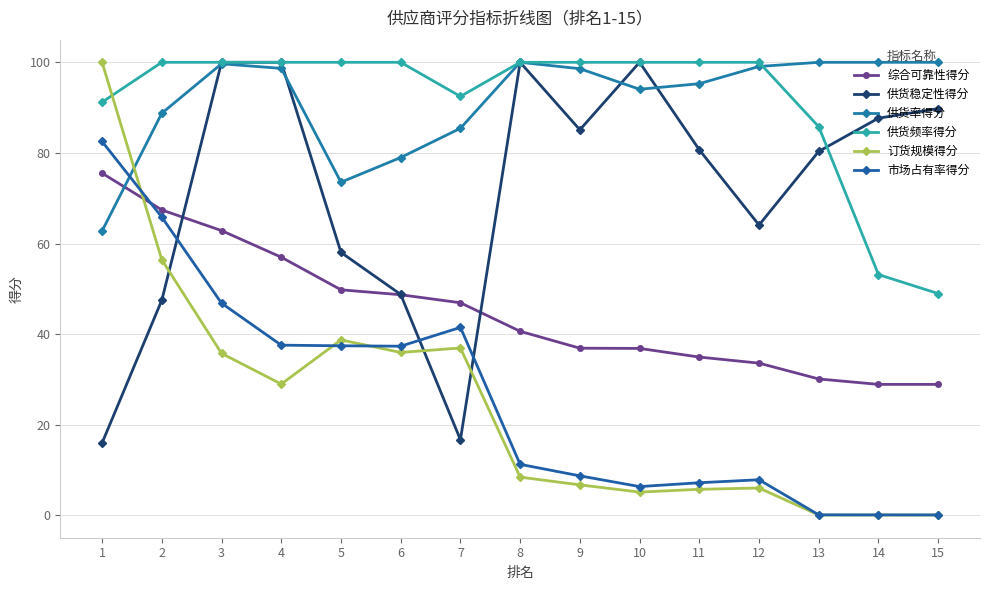

How many series are shown in this chart?

6